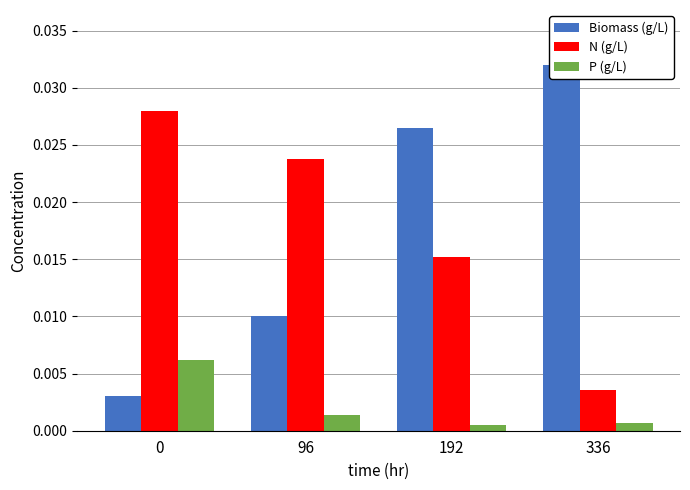

What is the sum of the N (g/L) values at 96 and 0?

0.1